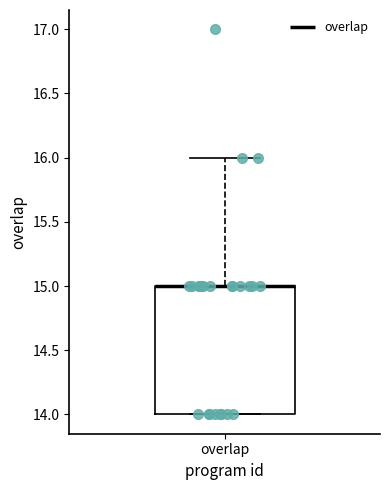

Where is the lower edge of the box for overlap on the y-axis? The values are not printed on the chart, so give them approximately, as read against the axis.

14